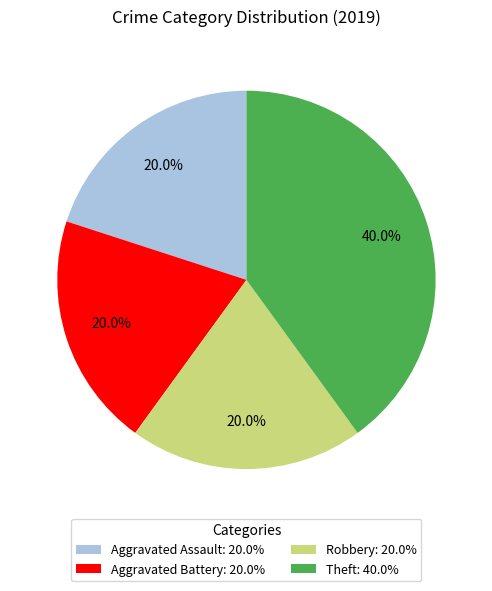

To the nearest percent, what is the difference between the largest and smallest slice percentages?

20%